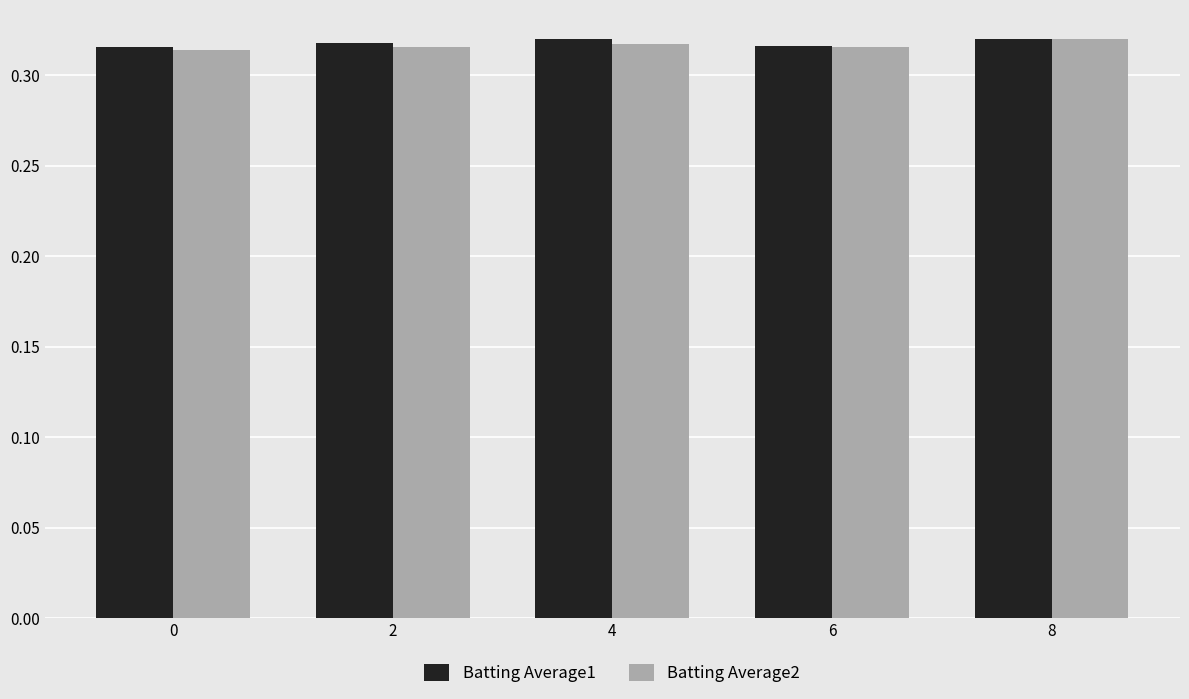

At how many categories does at least one series exceed 0?

5